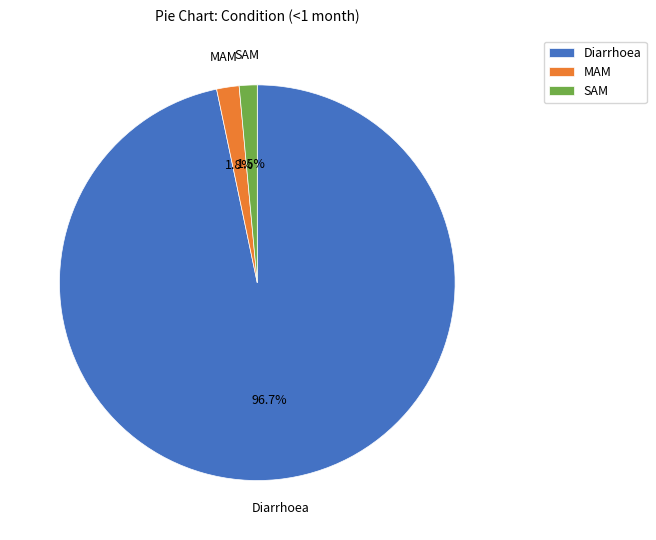

Is the sum of Diarrhoea and SAM greater than half?

Yes